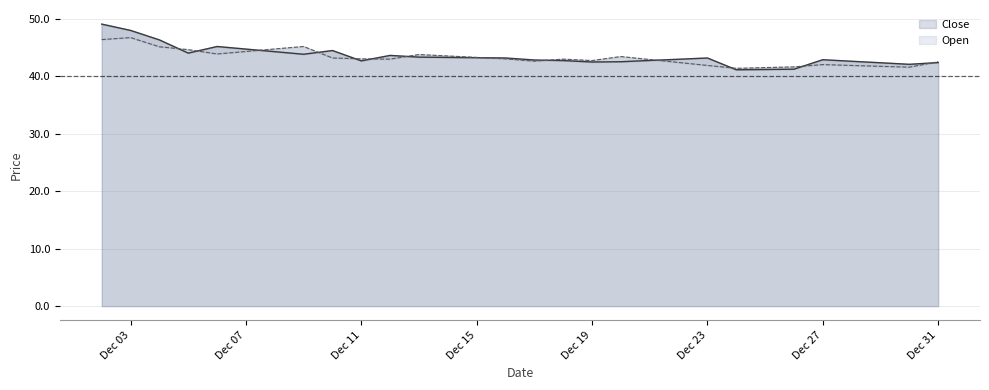

What is the maximum value shown in the chart?

49.1